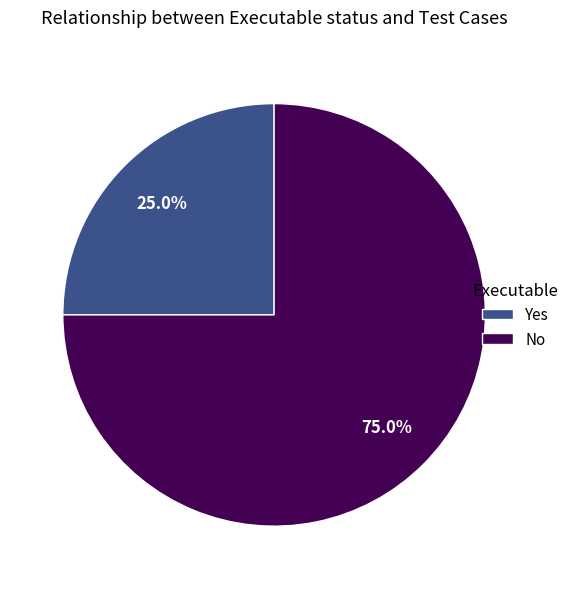

Do Yes and No together represent more than half of the pie?

Yes